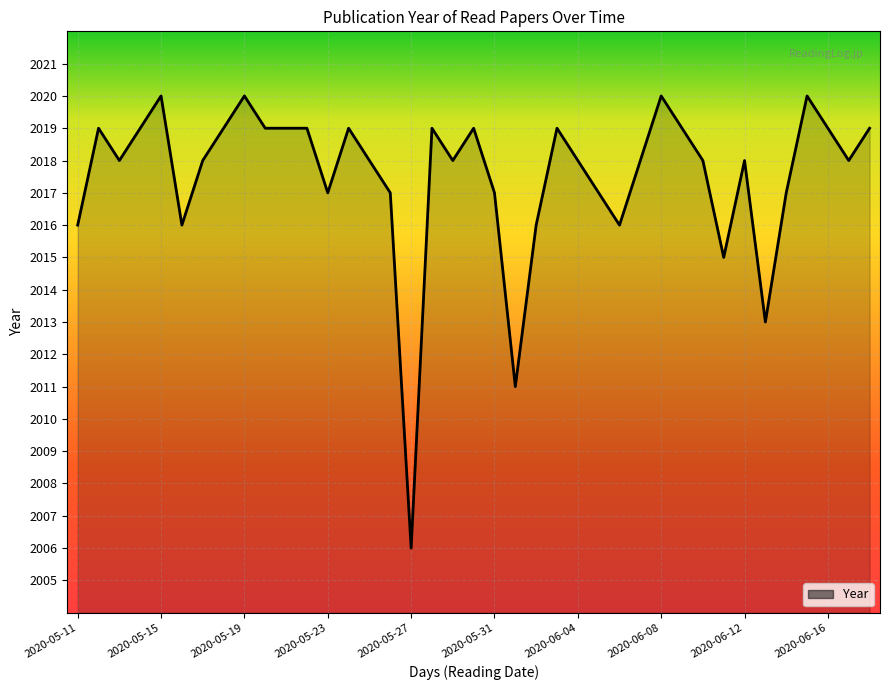

What is the maximum value shown in the chart?

2020